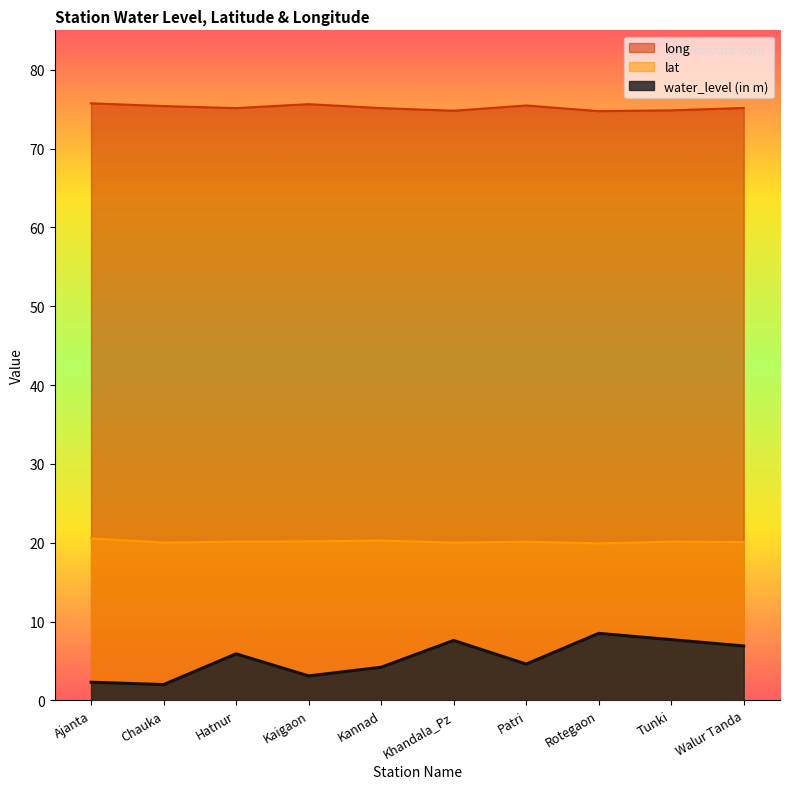

At which category is the sum across all series the highest?

Rotegaon